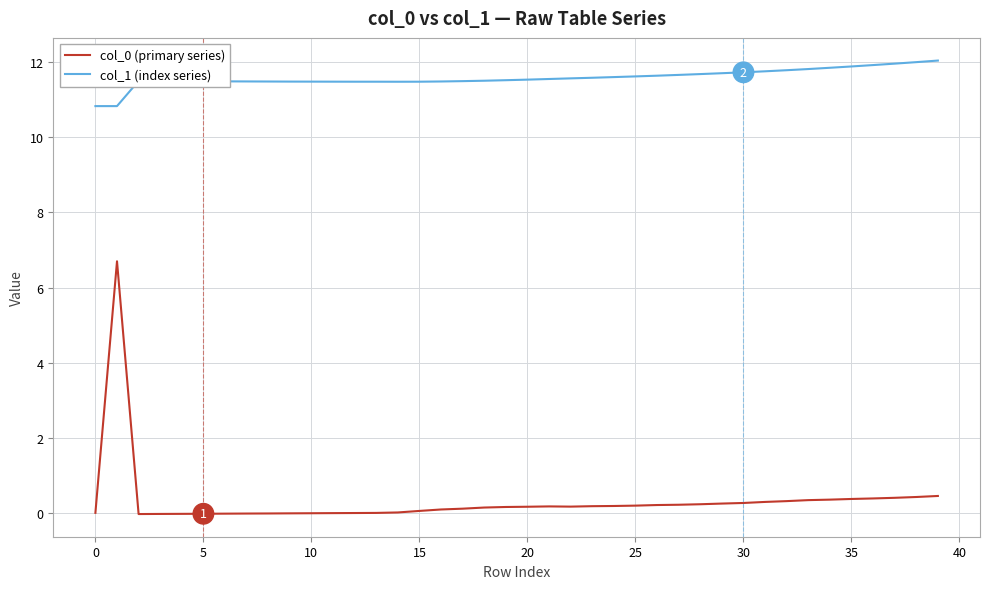

True or false: col_0 (primary series) and col_1 (index series) intersect in this chart.

False